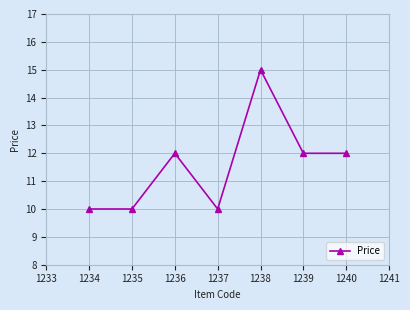

How many interior local peaks (higher than both neighbors) does the data have?

2